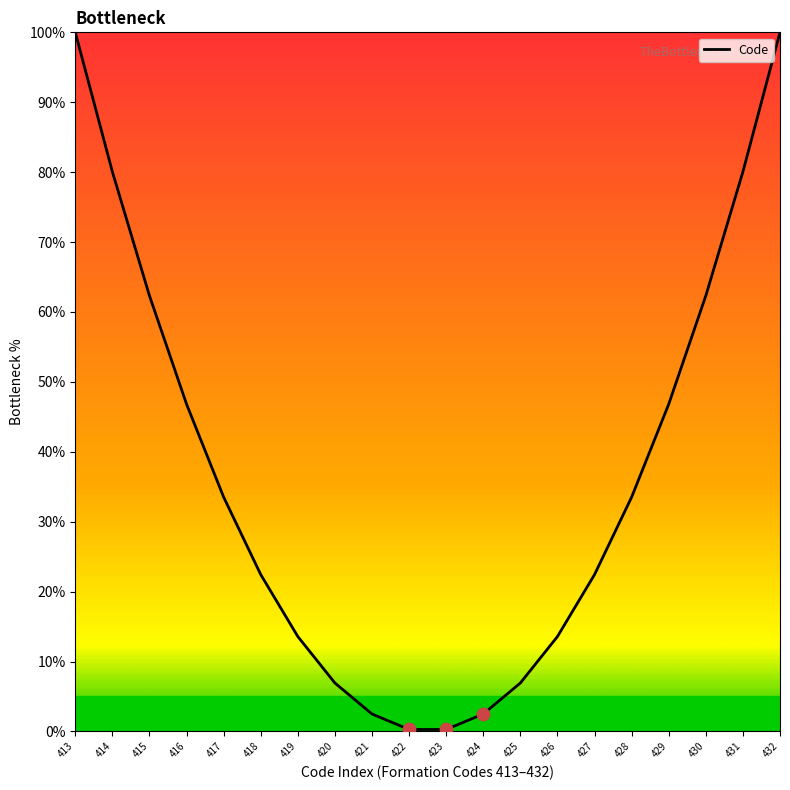

What is the change in value from 420 to 430?

+55.4